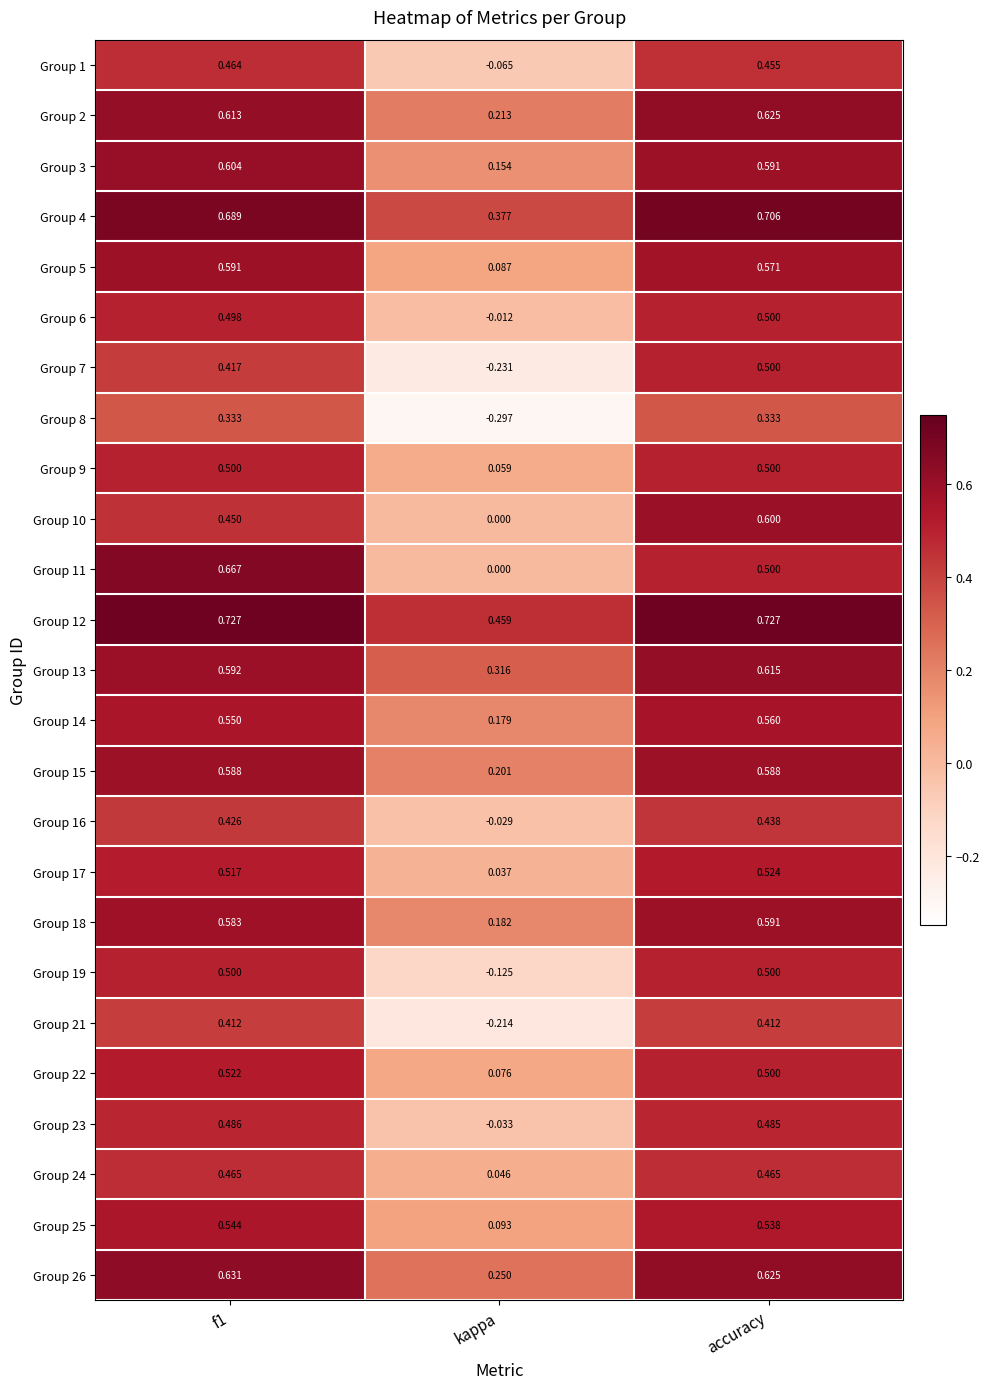

At which category is the sum across all series the highest?

accuracy